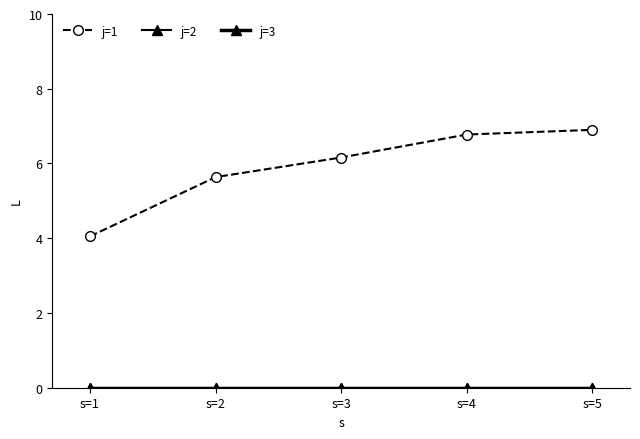

What is the value of the j=1 point at the 3rd from the left?

6.2